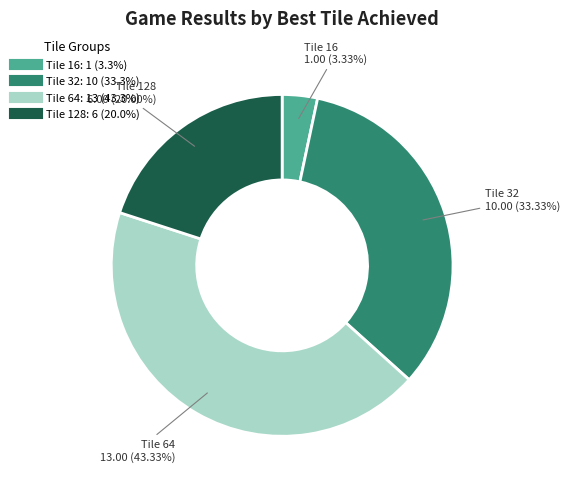

Does any single category account for the majority?

No